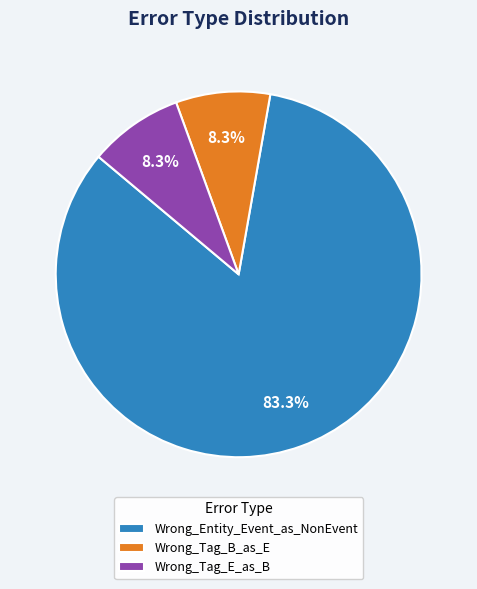

How many slices are in this pie chart?

3